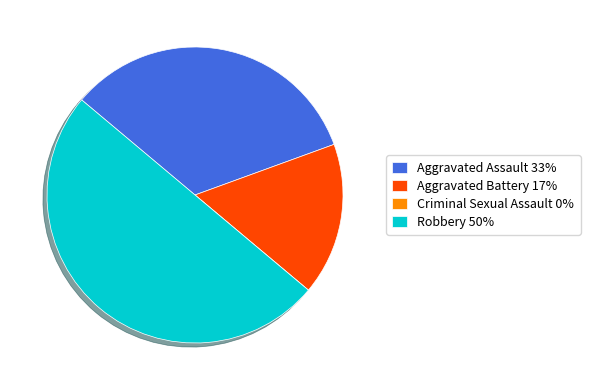

What is the largest slice in the pie chart?

Robbery